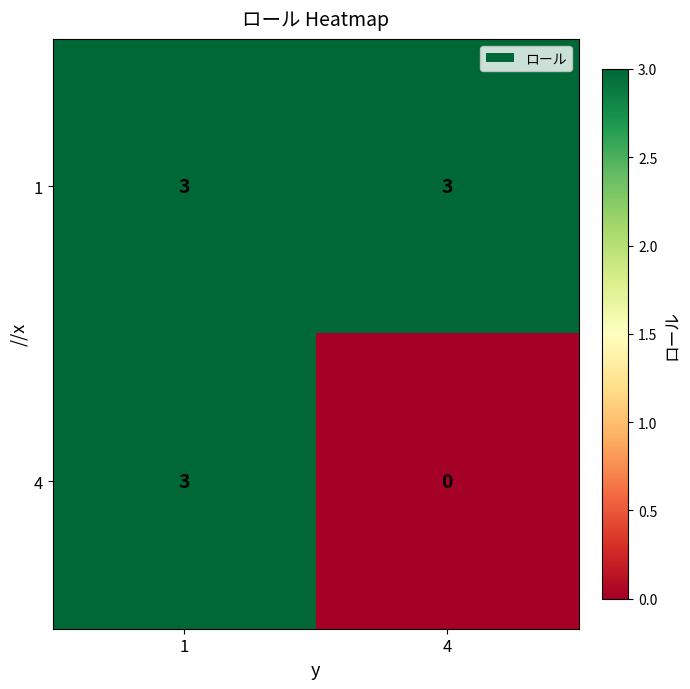

Which series has the widest spread of values?

4